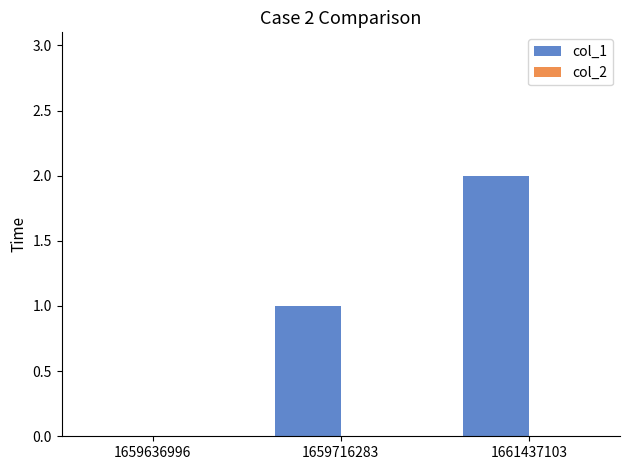

What is the sum of all values?

3